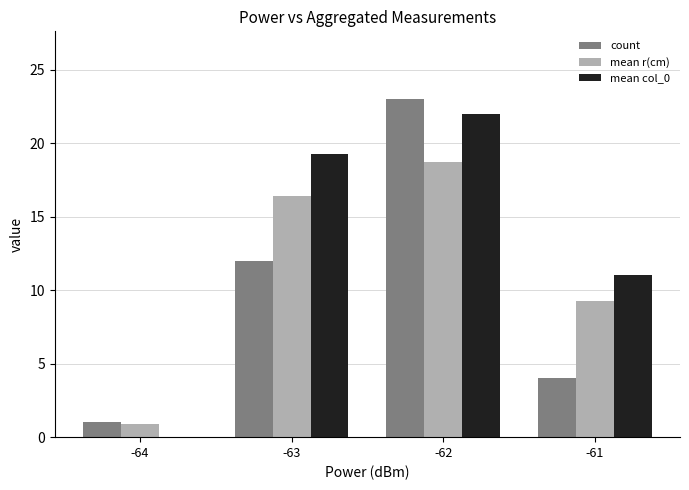

The value of mean col_0 at -64 is 6.9. True or false?

False